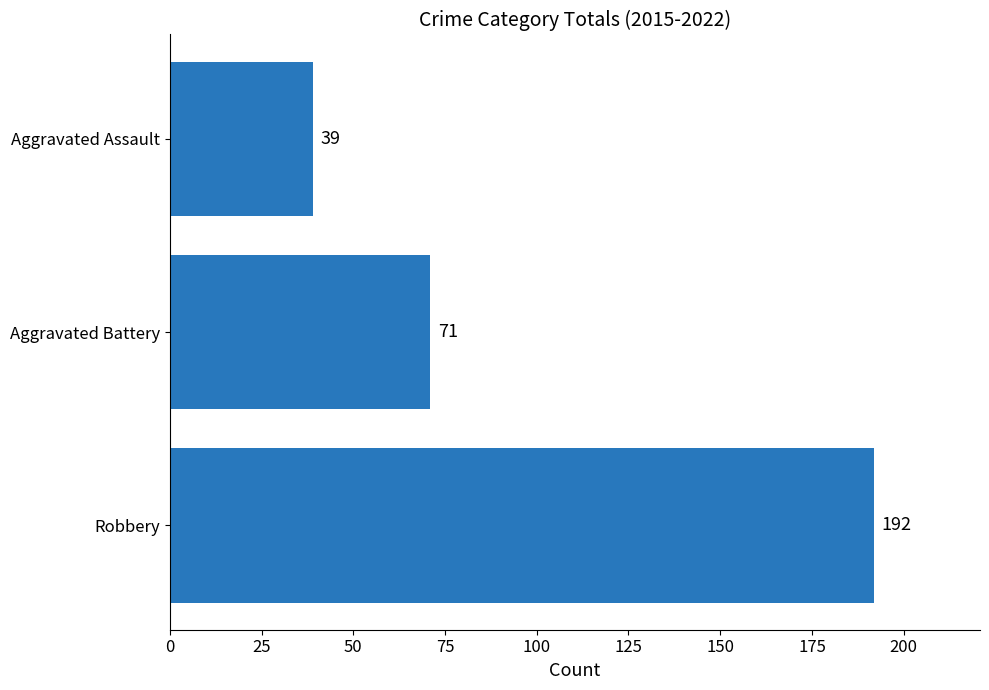

Are the bars horizontal?

Yes